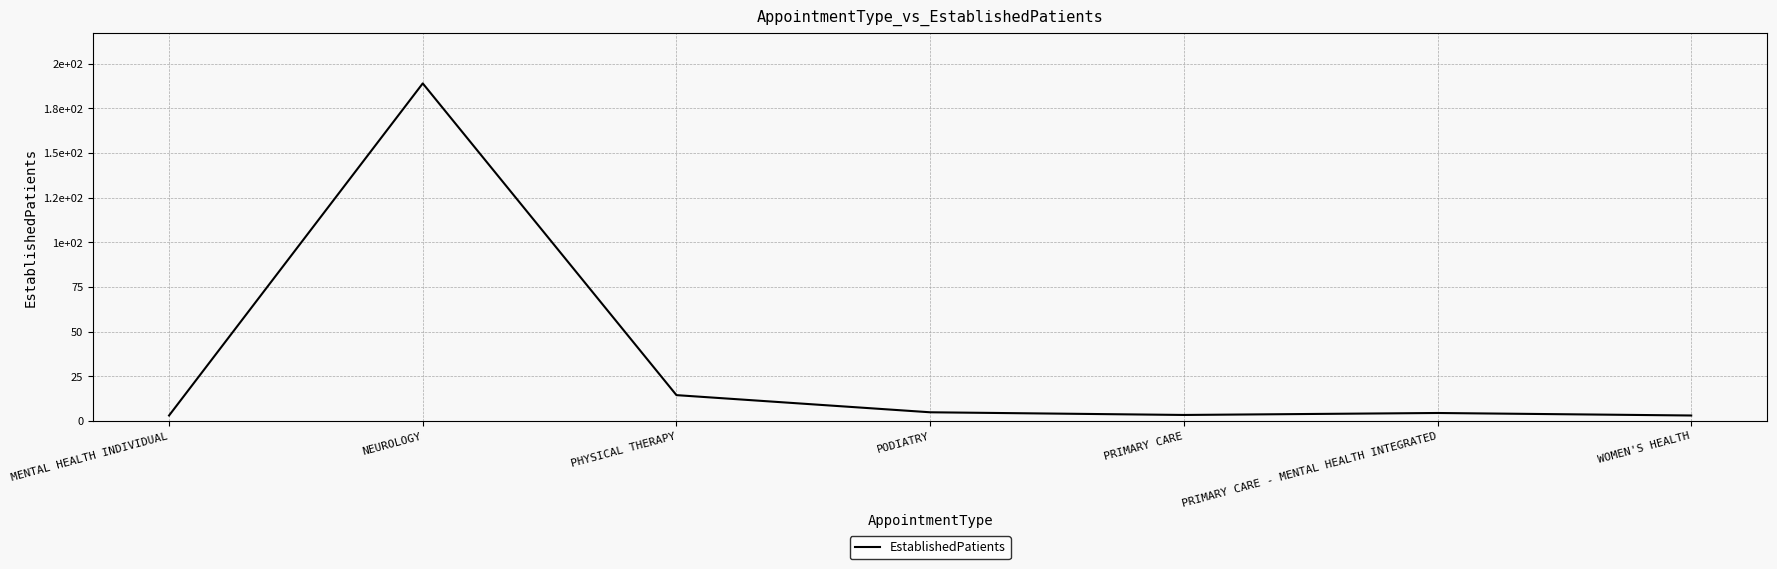

Does the chart have visible grid lines?

Yes